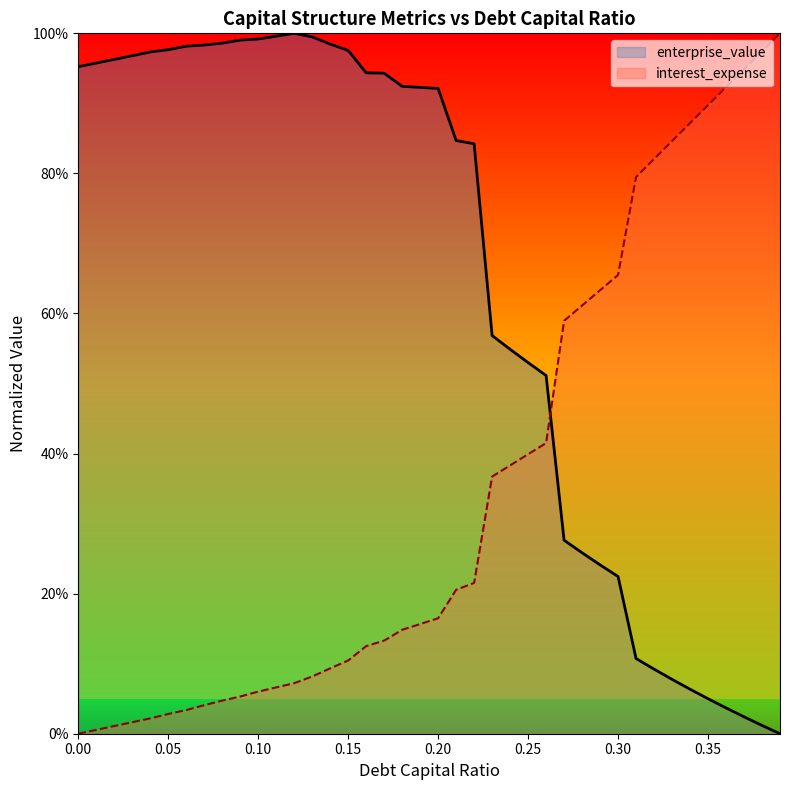

True or false: interest_expense has more than 2 interior local peaks.

False